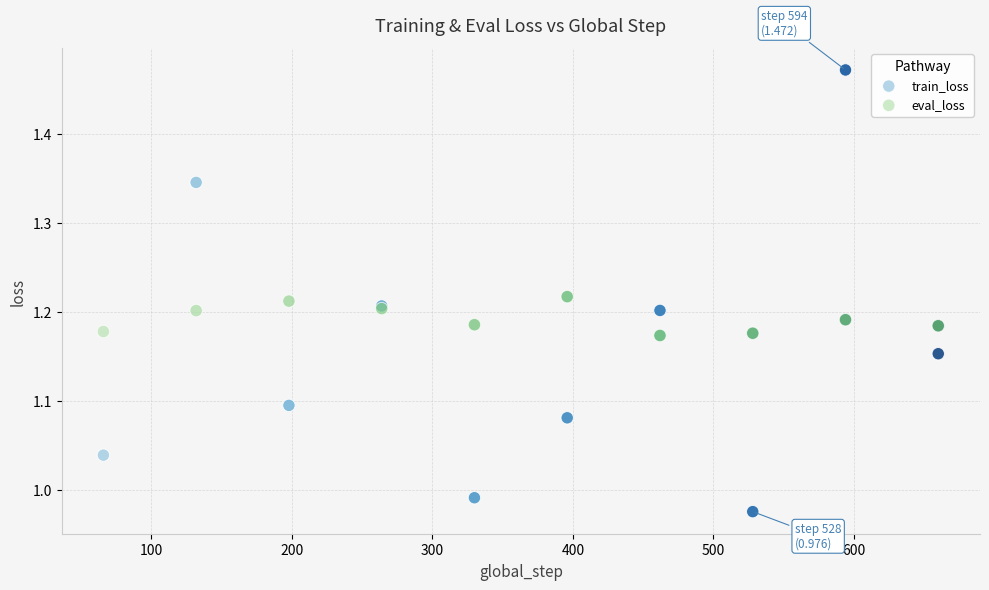

Which series contains the highest Y value?

train_loss